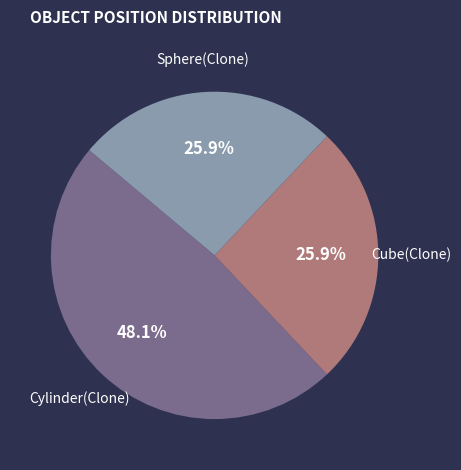

True or false: Sphere(Clone) accounts for 35% of the total.

False